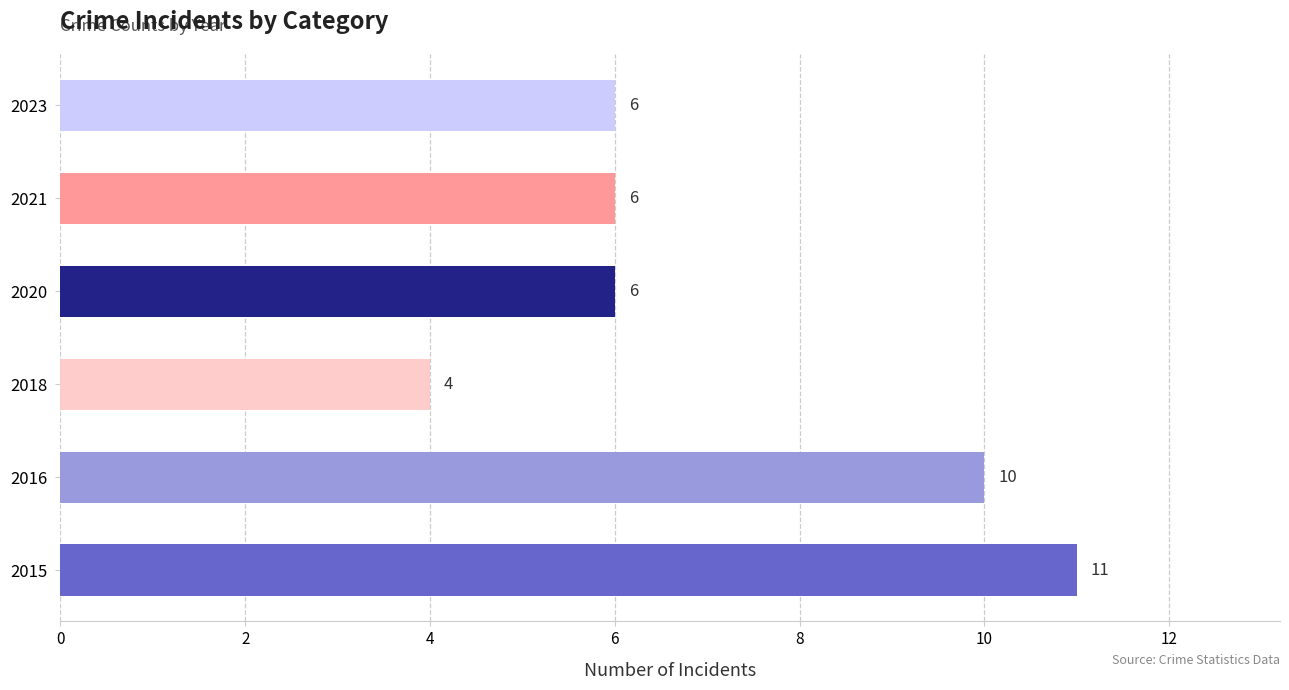

The chart shows a value of 2 at 2020. True or false?

False